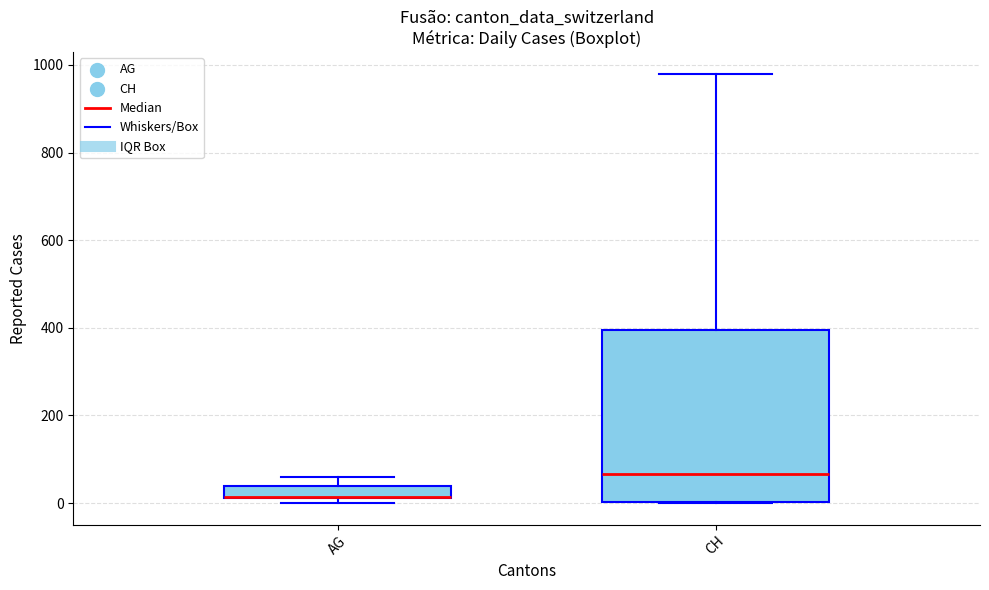

Which box is the tallest, from its lower edge to its upper edge?

CH